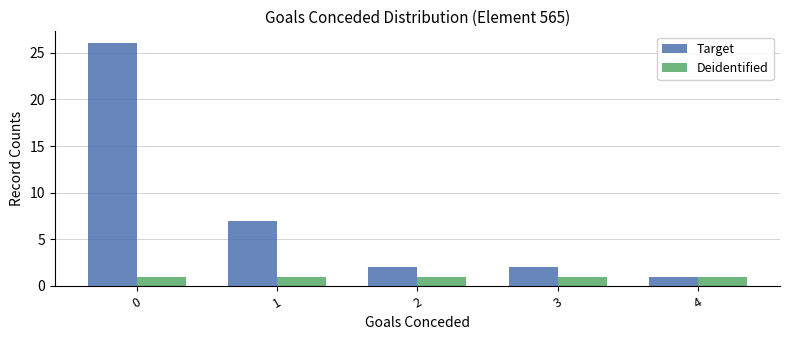

Rank the series by their maximum value, from highest to lowest.

Target, Deidentified